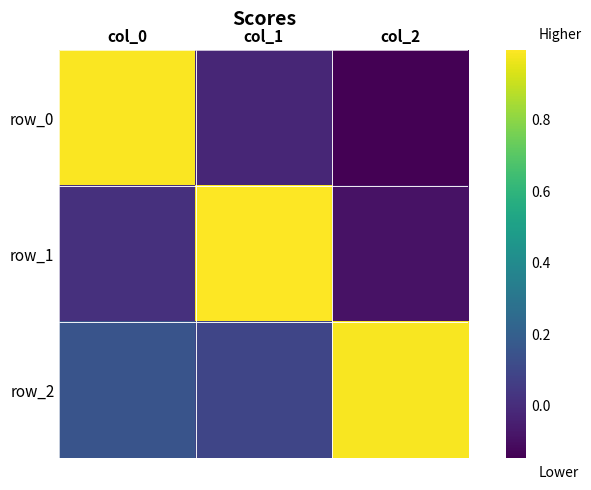

List the series in order of their overall mean, lowest first.

row_0, row_1, row_2